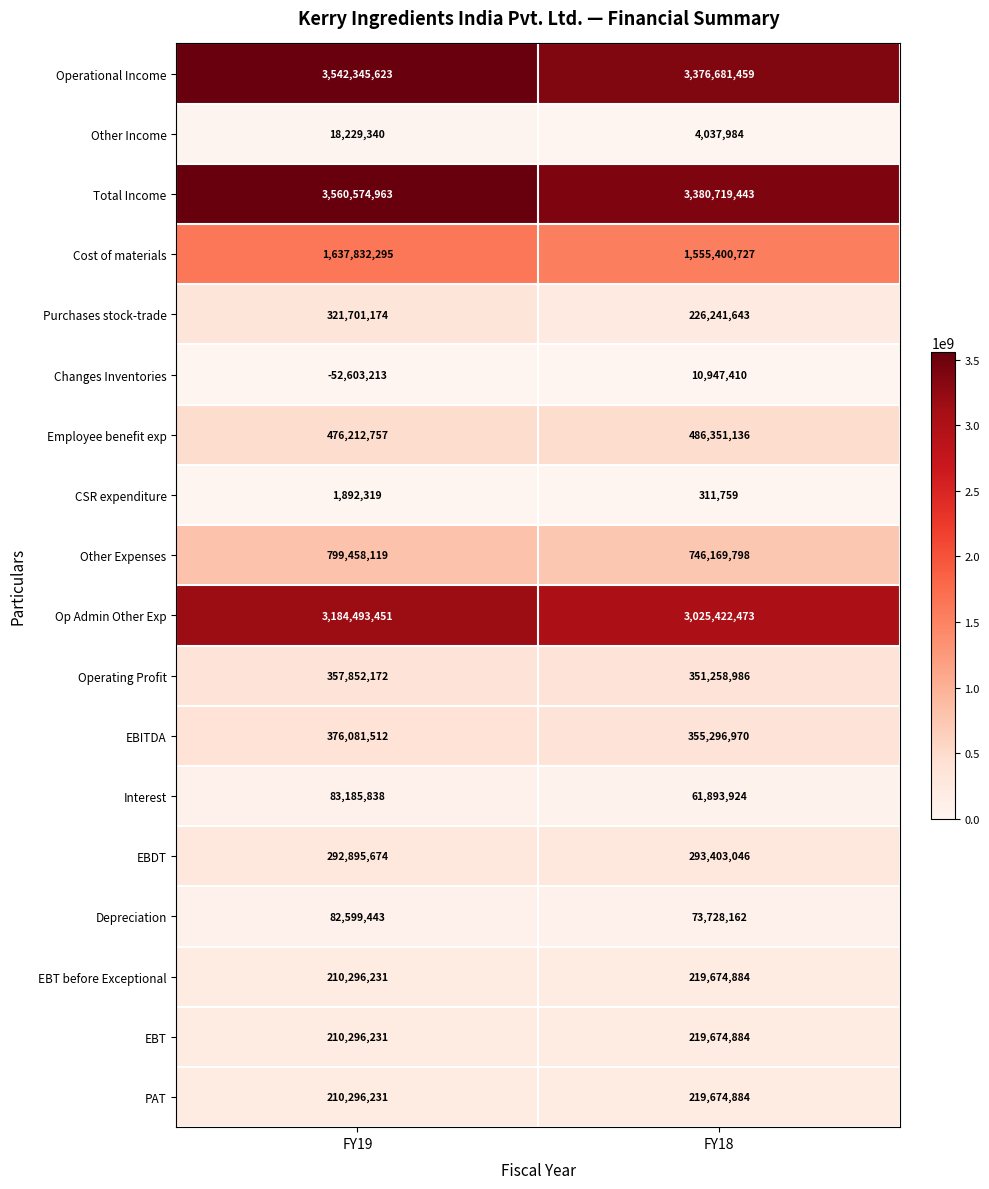

What is the spread (max minus min) of values at FY18?

3380407684